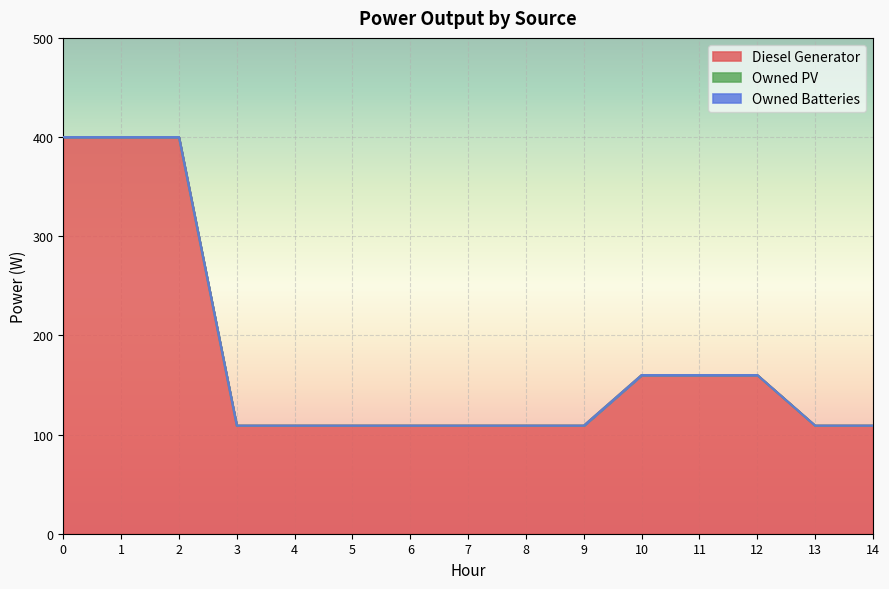

Rank the series at 9 from highest to lowest value.

Diesel Generator, Owned PV, Owned Batteries